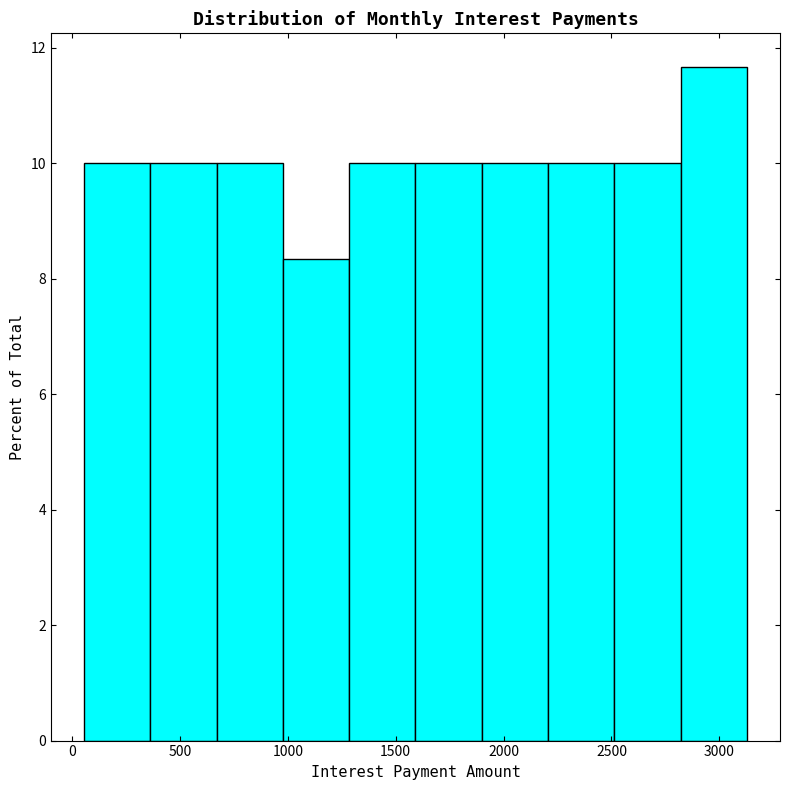

Which range on the x-axis has the tallest bar?

2800 to 3150